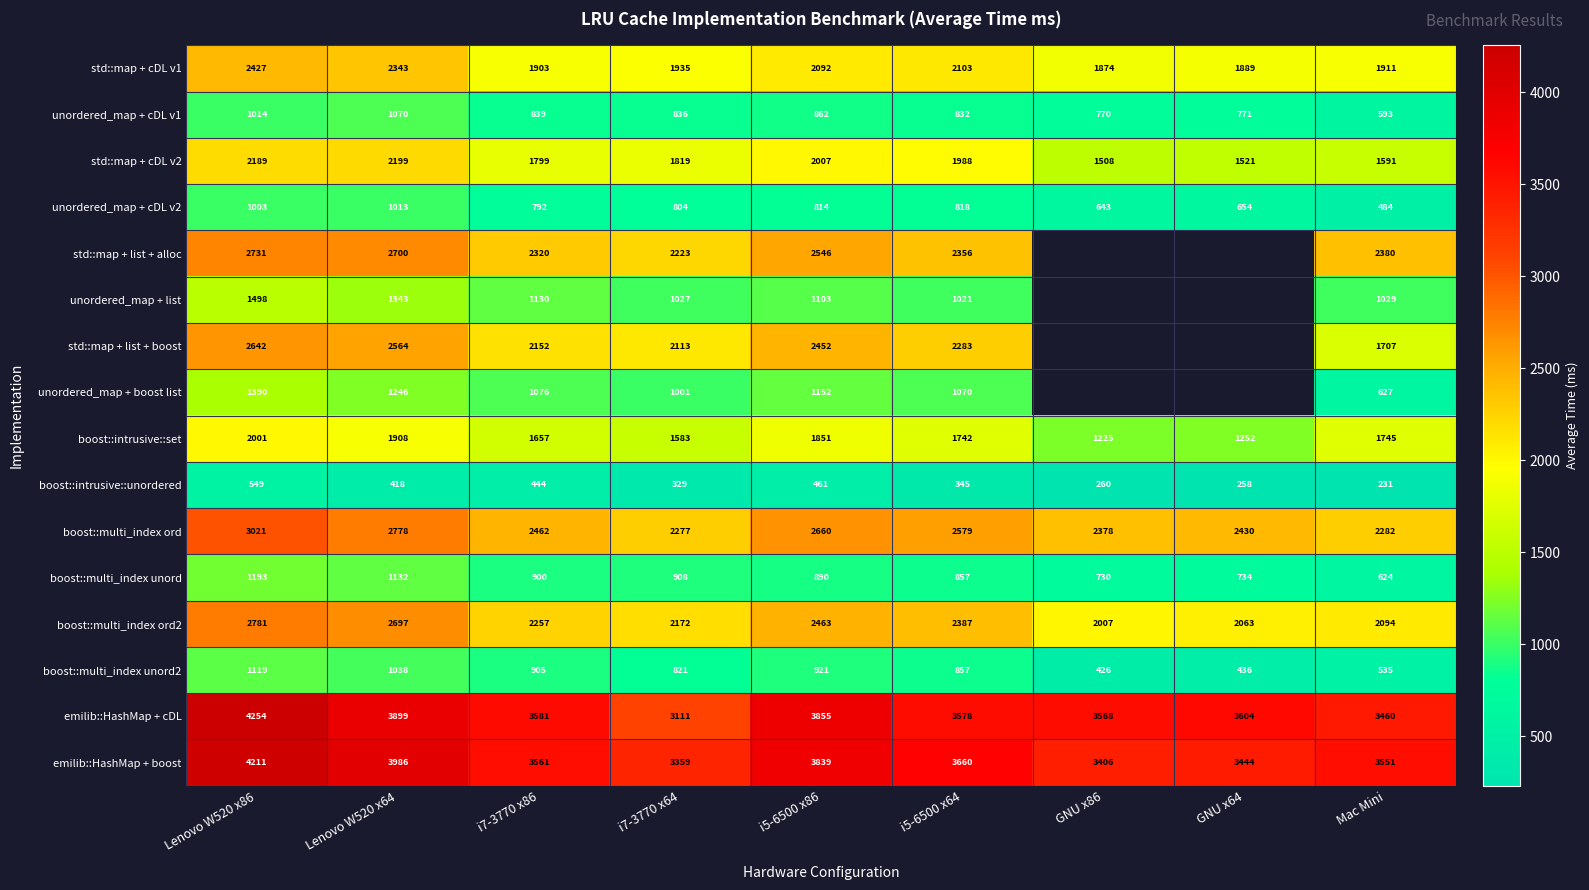

Rank the series at i5-6500 x86 from lowest to highest value.

boost::intrusive::unordered, unordered_map + cDL v2, unordered_map + cDL v1, boost::multi_index unord, boost::multi_index unord2, unordered_map + list, unordered_map + boost list, boost::intrusive::set, std::map + cDL v2, std::map + cDL v1, std::map + list + boost, boost::multi_index ord2, std::map + list + alloc, boost::multi_index ord, emilib::HashMap + boost, emilib::HashMap + cDL